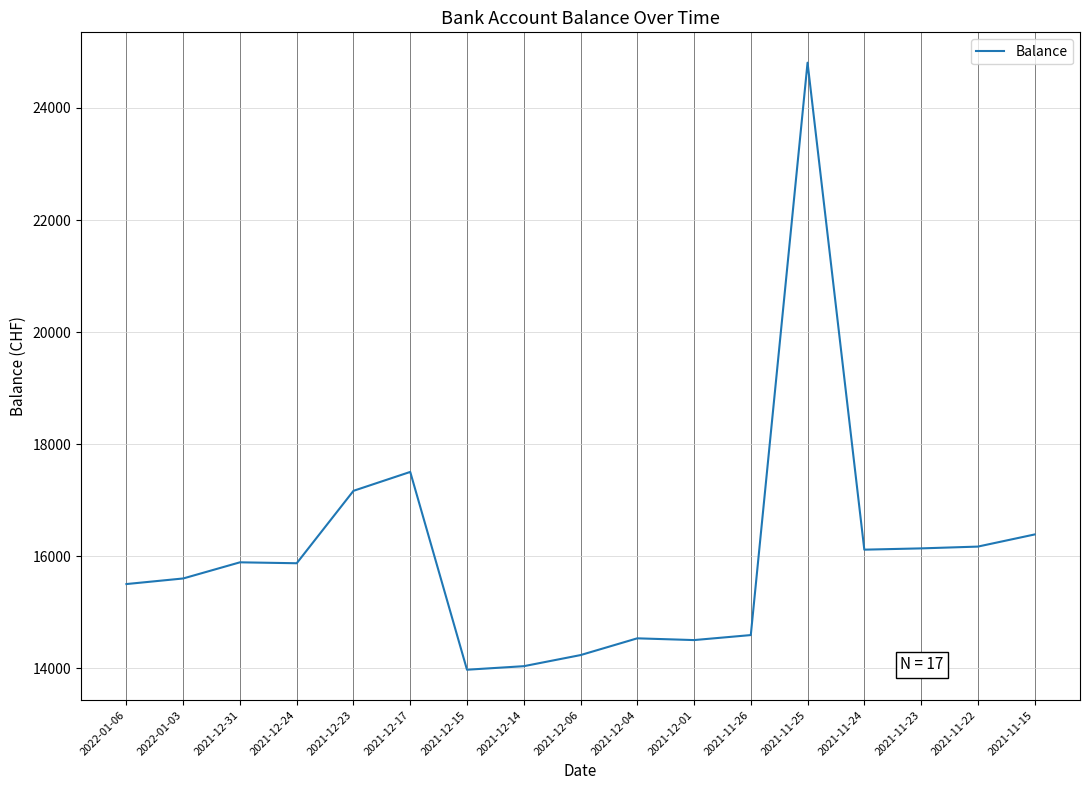

What is the change in value from 2021-12-04 to 2021-11-25?

+10273.9